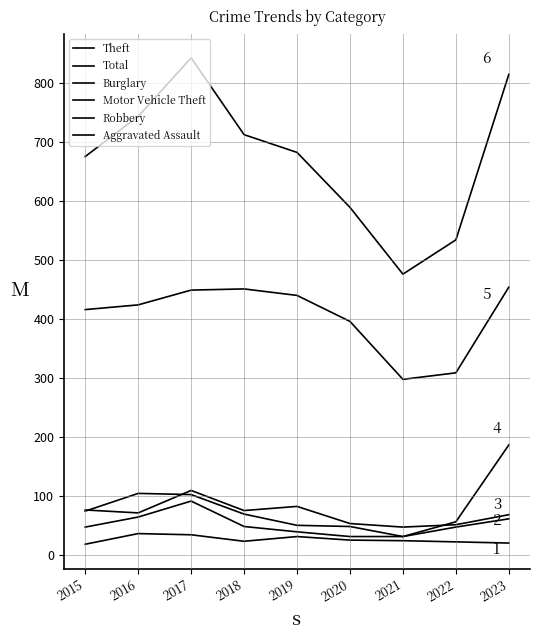

What is the value of the Theft point at the 6th from the left?

396